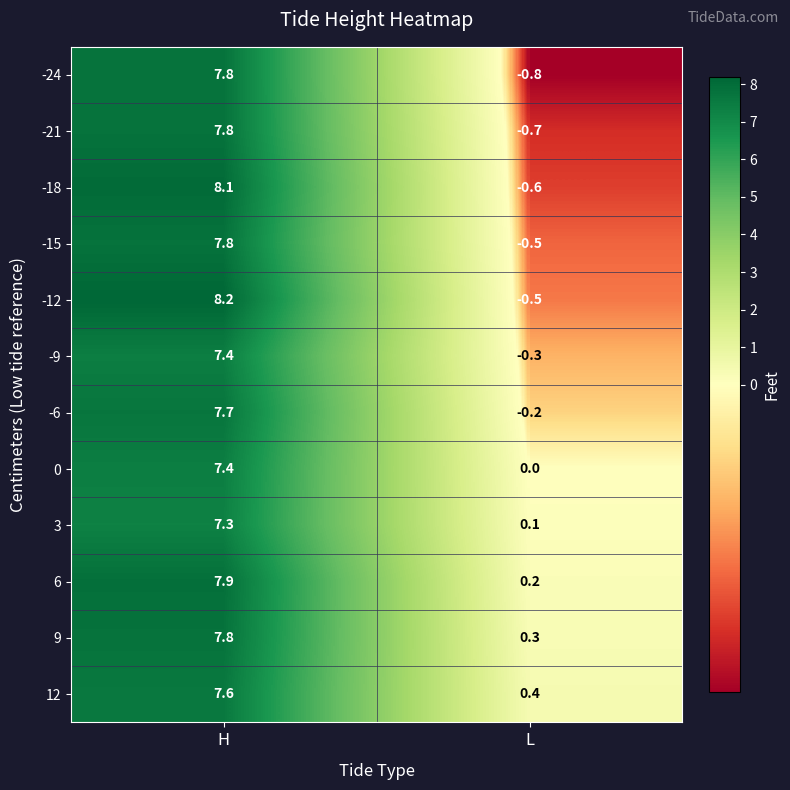

Reading left to right, extract all data points from this chart.

-24: H=7.8	L=-0.8
-21: H=7.8	L=-0.7
-18: H=8.1	L=-0.6
-15: H=7.8	L=-0.5
-12: H=8.2	L=-0.5
-9: H=7.4	L=-0.3
-6: H=7.7	L=-0.2
0: H=7.4	L=0.0
3: H=7.3	L=0.1
6: H=7.9	L=0.2
9: H=7.8	L=0.3
12: H=7.6	L=0.4